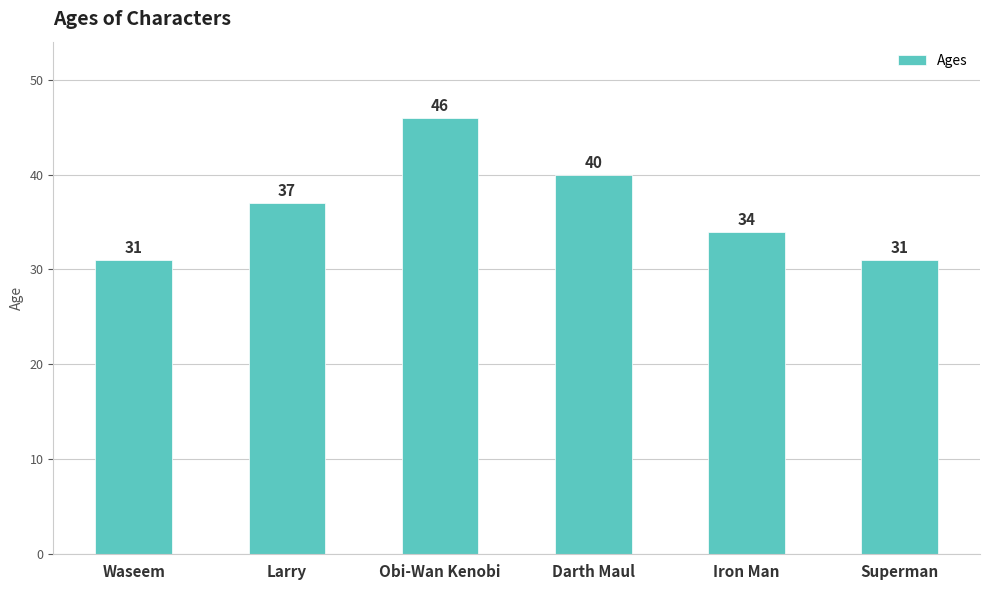

At which label is the value closest to 38?

Larry